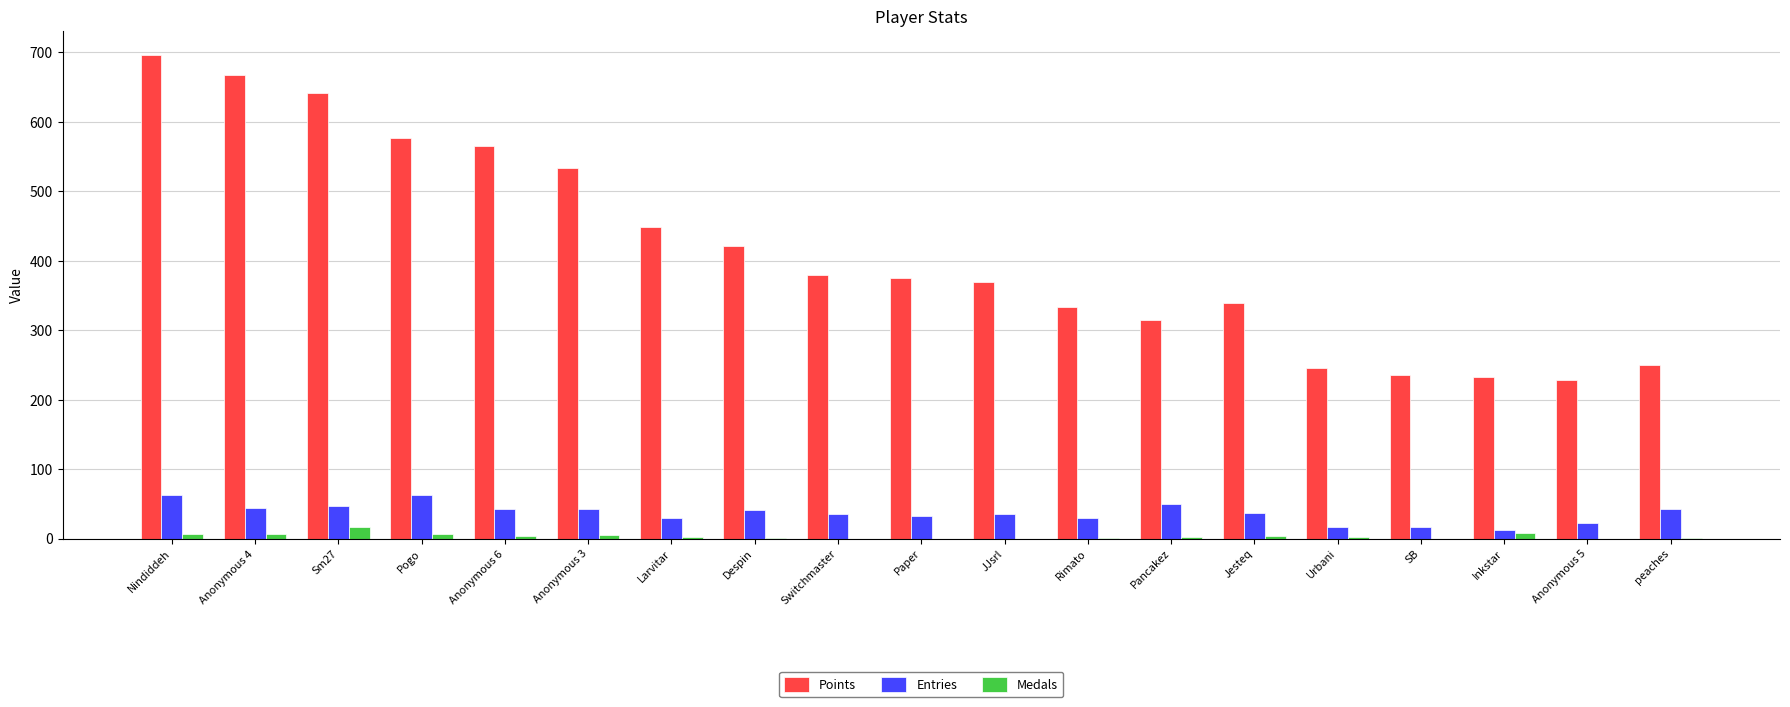

Which category has the highest value across all series?

Nindiddeh